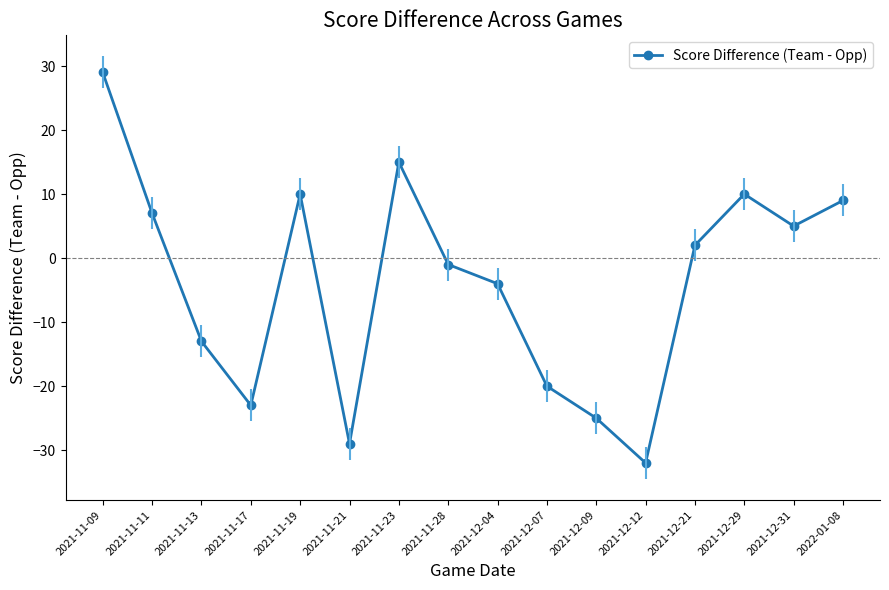

Reading left to right, transcribe all the data shown in this chart.

2021-11-09=29	2021-11-11=7	2021-11-13=-13	2021-11-17=-23	2021-11-19=10	2021-11-21=-29	2021-11-23=15	2021-11-28=-1	2021-12-04=-4	2021-12-07=-20	2021-12-09=-25	2021-12-12=-32	2021-12-21=2	2021-12-29=10	2021-12-31=5	2022-01-08=9